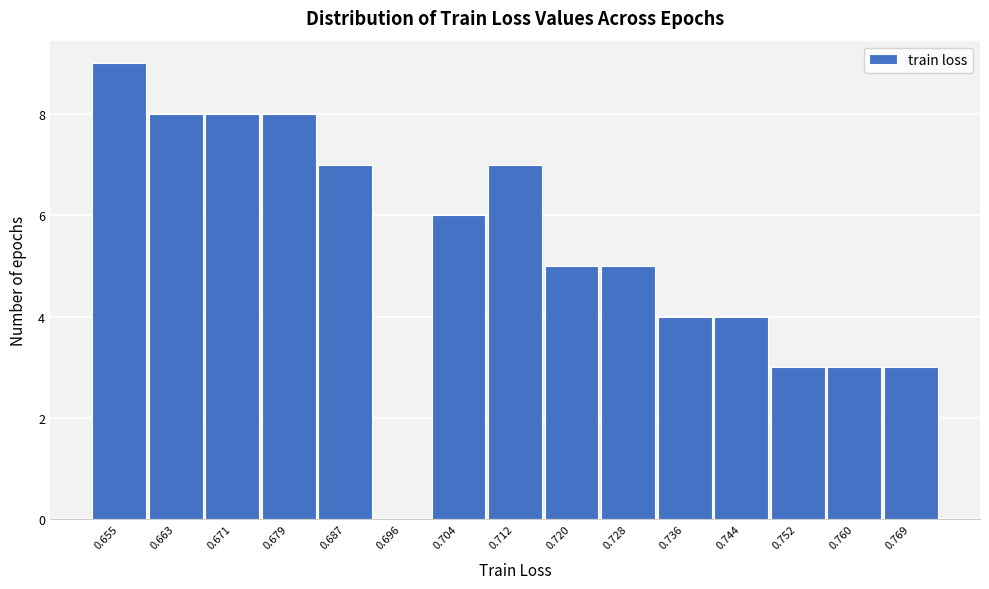

Reading left to right, transcribe all the data shown in this chart.

0.655=9	0.663=8	0.671=8	0.679=8	0.687=7	0.696=0	0.704=6	0.712=7	0.720=5	0.728=5	0.736=4	0.744=4	0.752=3	0.760=3	0.769=3